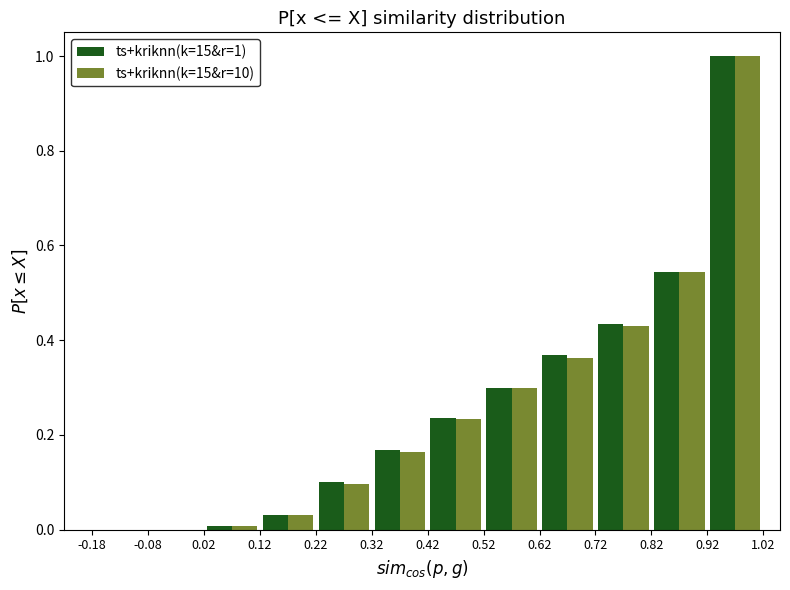

In the ts+kriknn(k=15&r=1) series, which range on the x-axis has the tallest bar?

0.92 to 1.02